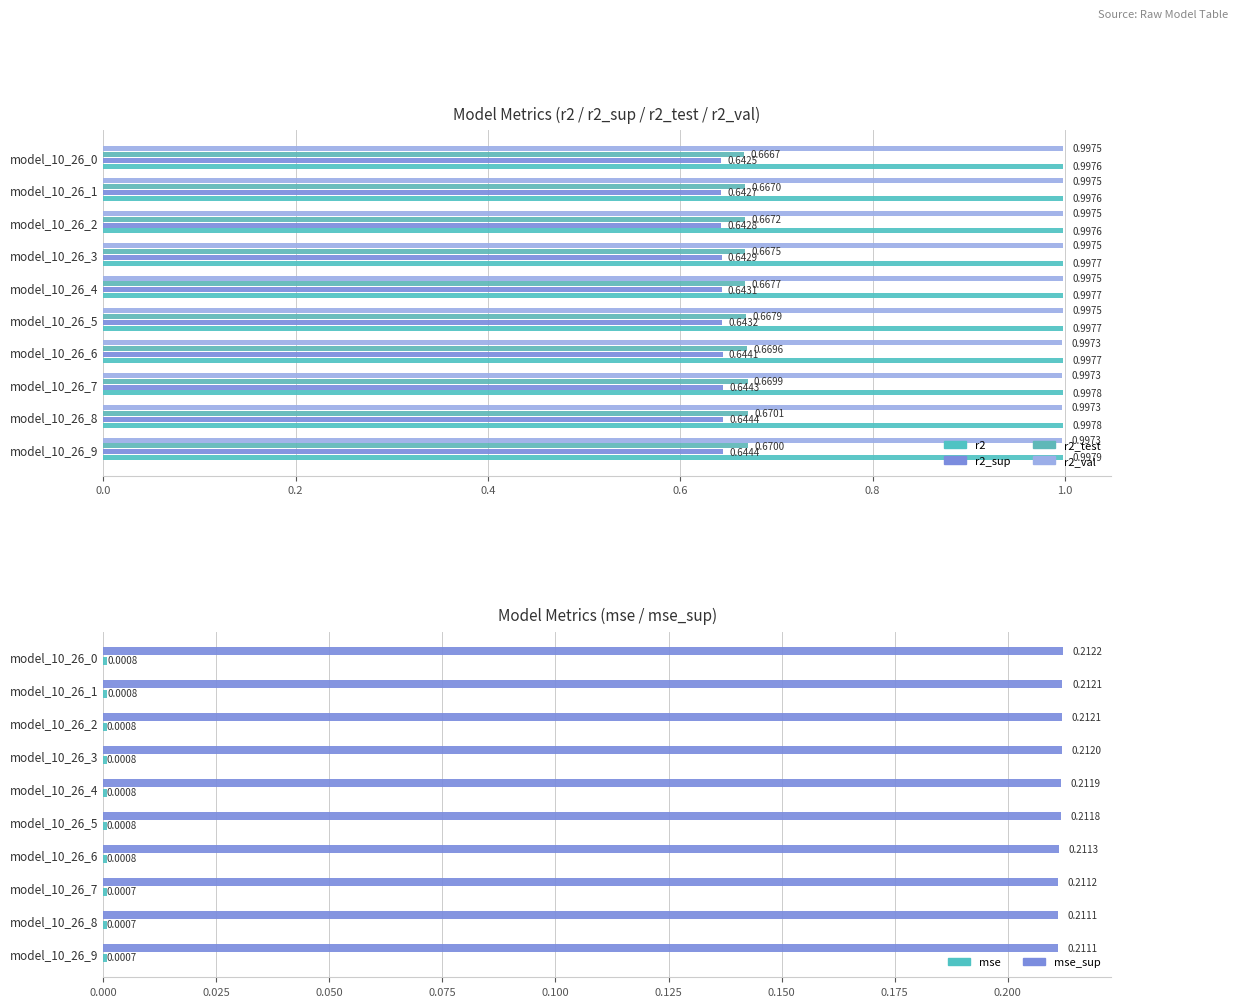

The value of r2_test at model_10_26_0 is 0.7. True or false?

True